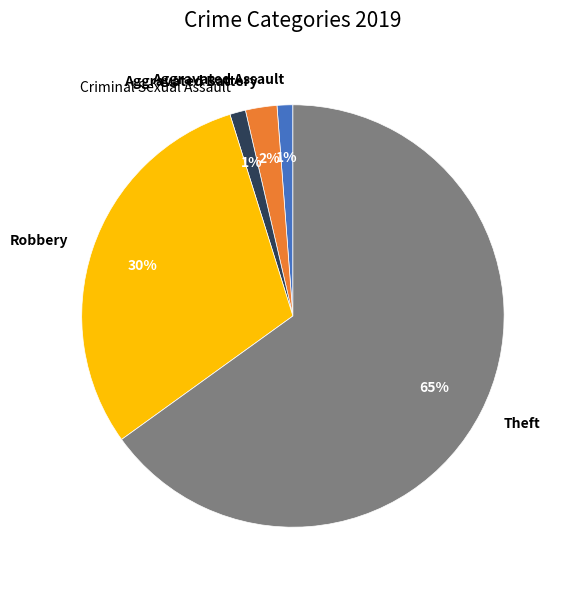

What is the largest slice in the pie chart?

Theft